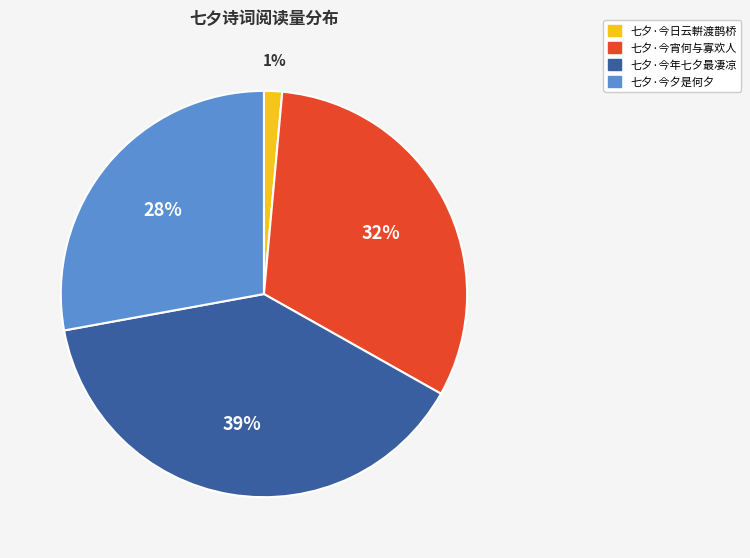

To the nearest percent, what is the difference between the 七夕·今宵何与寡欢人 and 七夕·今夕是何夕 slice percentages?

4%